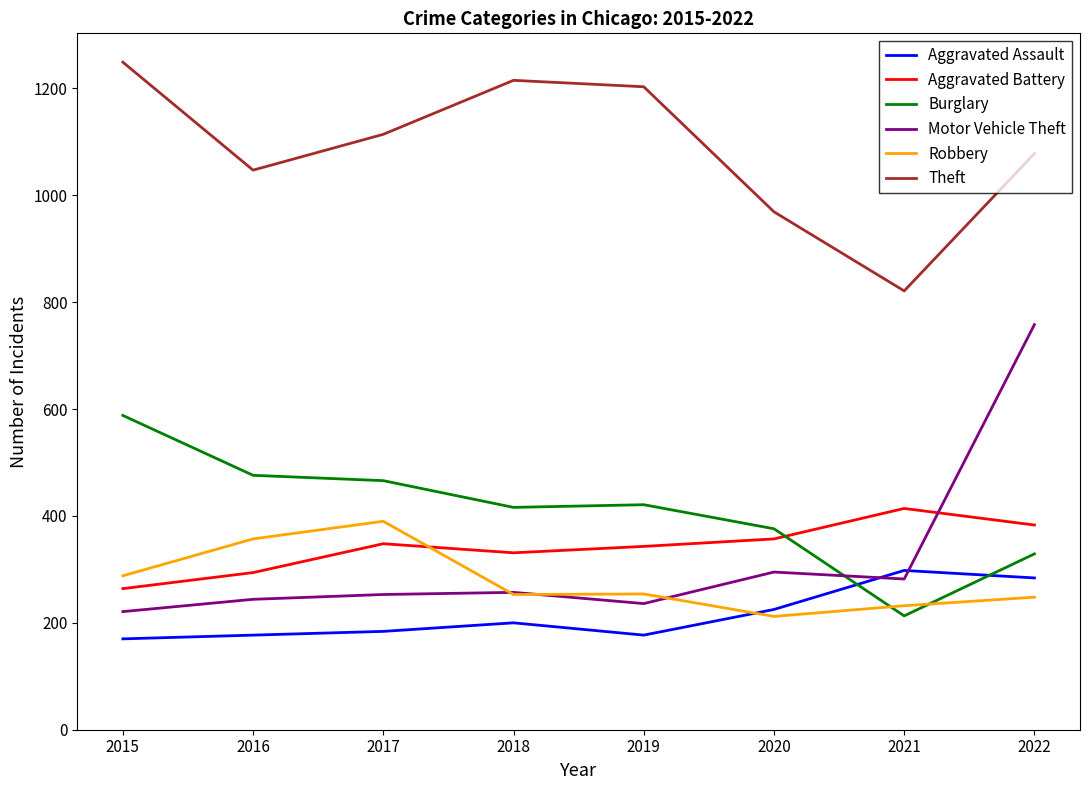

At which category is the sum across all series the highest?

2022